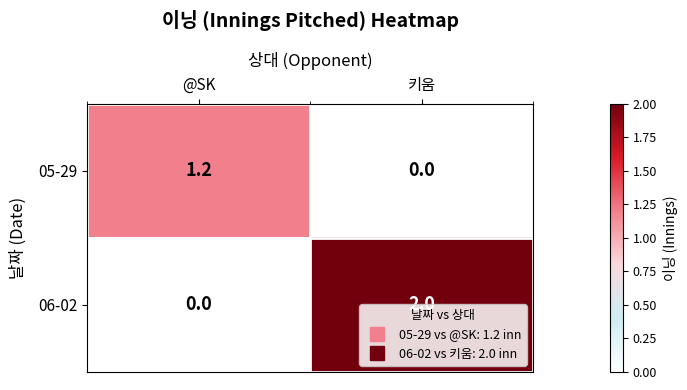

What value does the 06-02 series have at 키움?

2.0